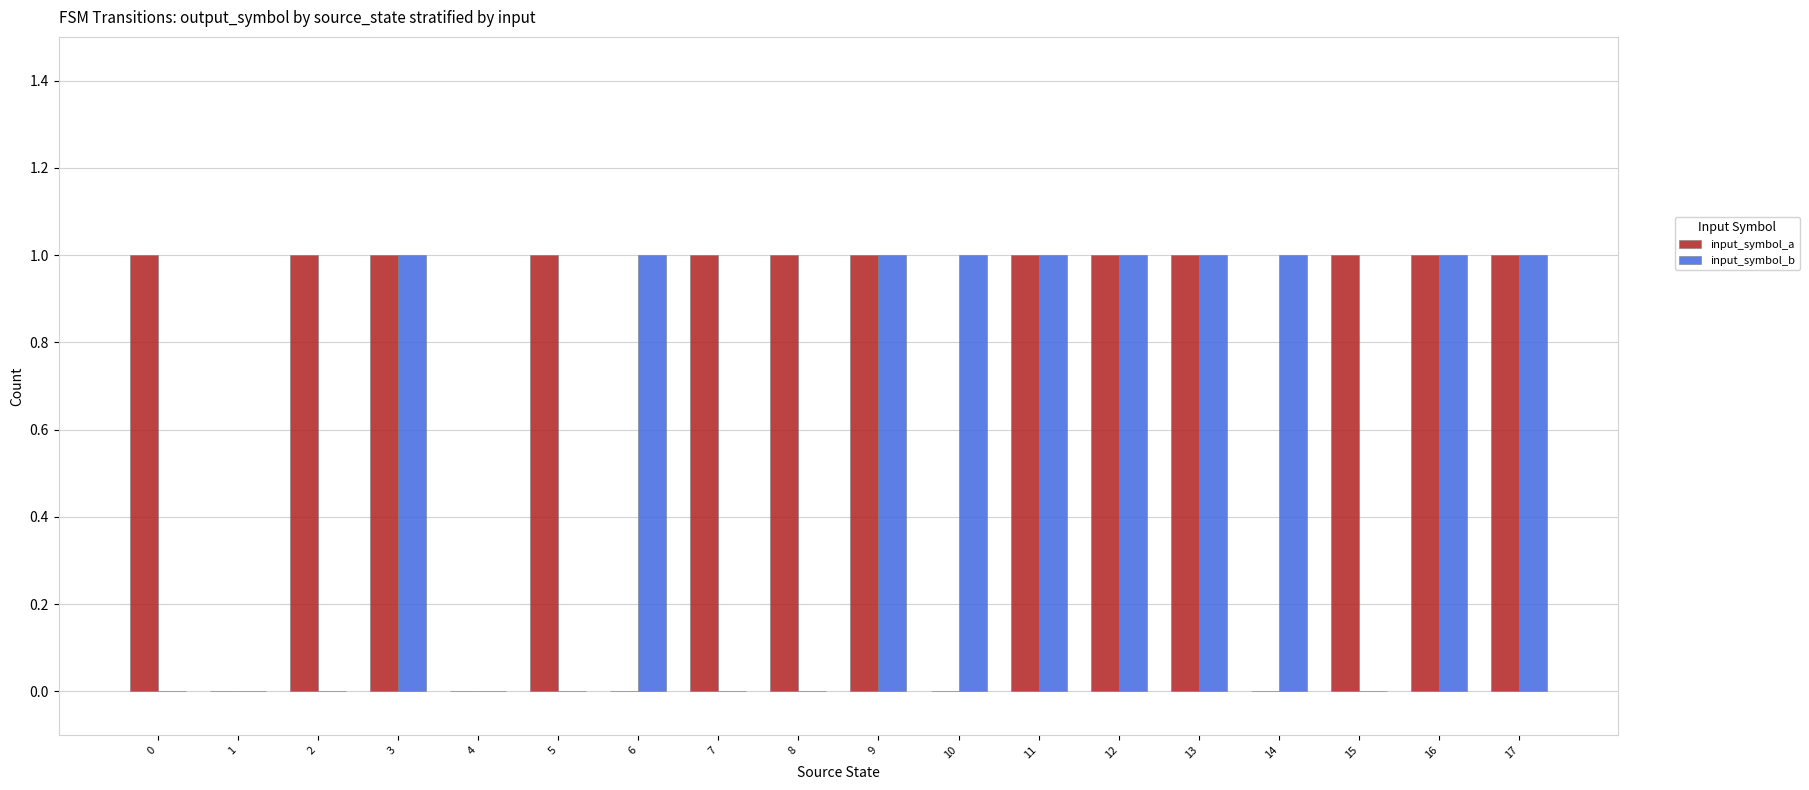

What is the sum of the input_symbol_b values at 12 and 4?

1